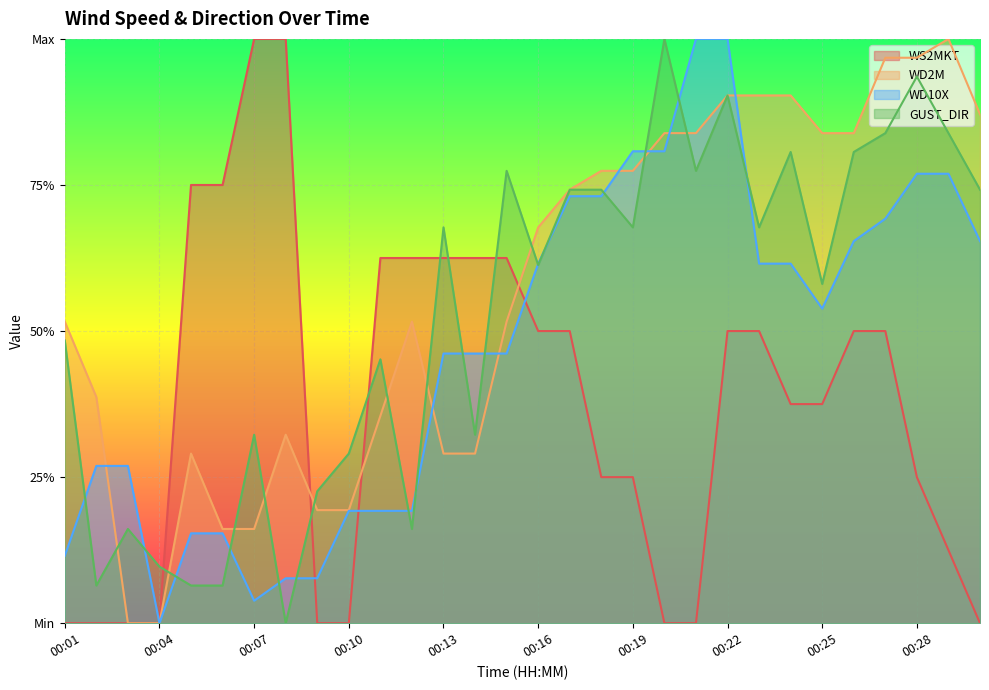

Which series has the widest spread of values?

WD2M